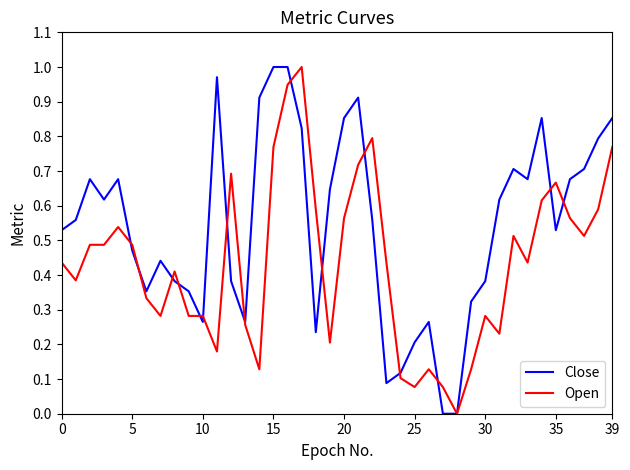

List the series in order of their overall mean, lowest first.

Open, Close